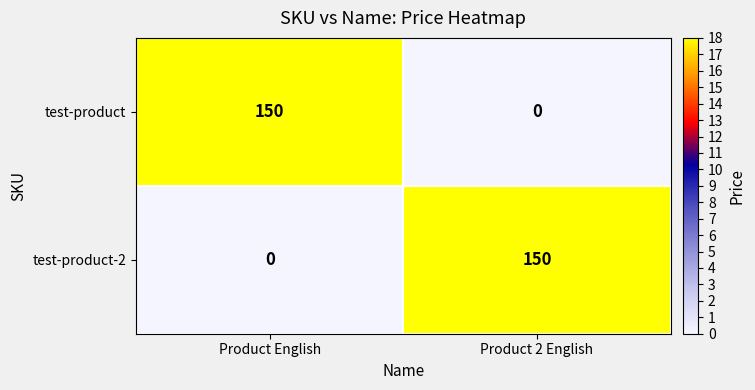

What is the sum of the test-product-2 values at Product English and Product 2 English?

150